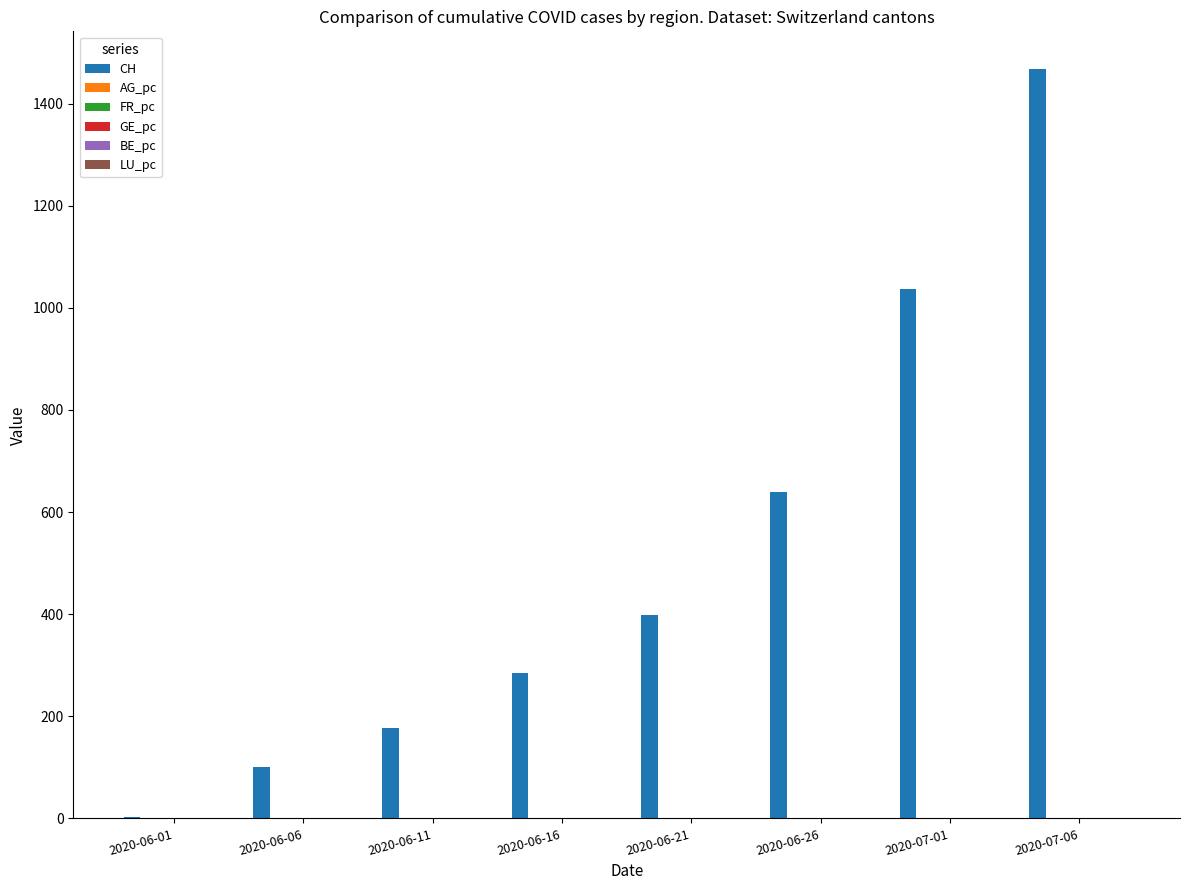

Which series changed the most between 2020-06-06 and 2020-06-21?

CH